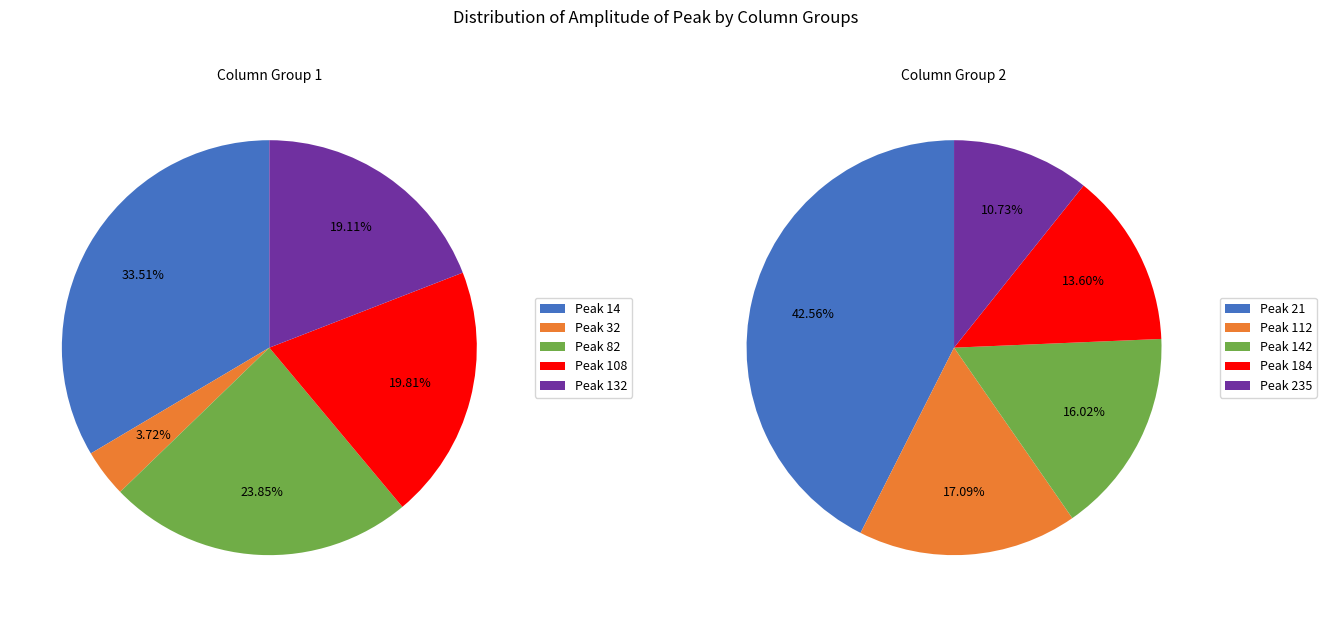

Does any single category account for the majority?

No